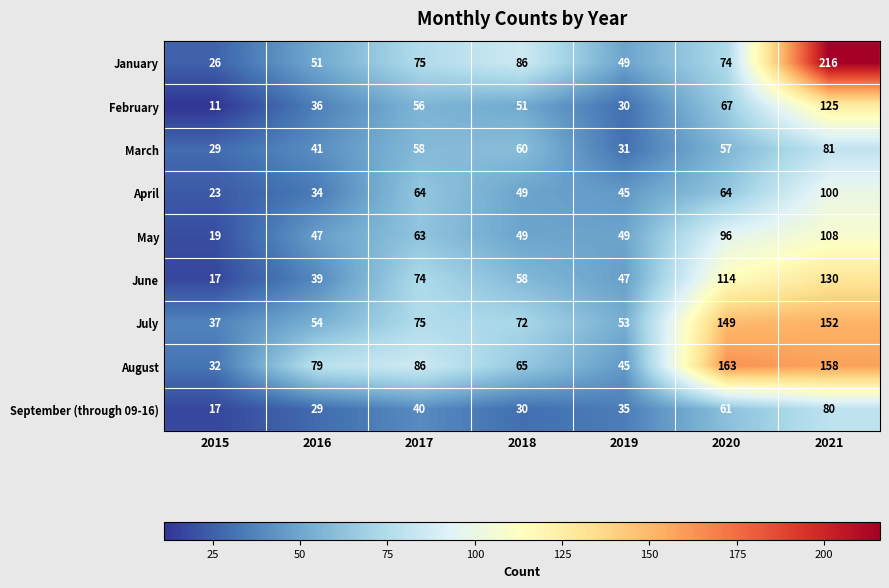

Where does the July series first go above 72?

2017